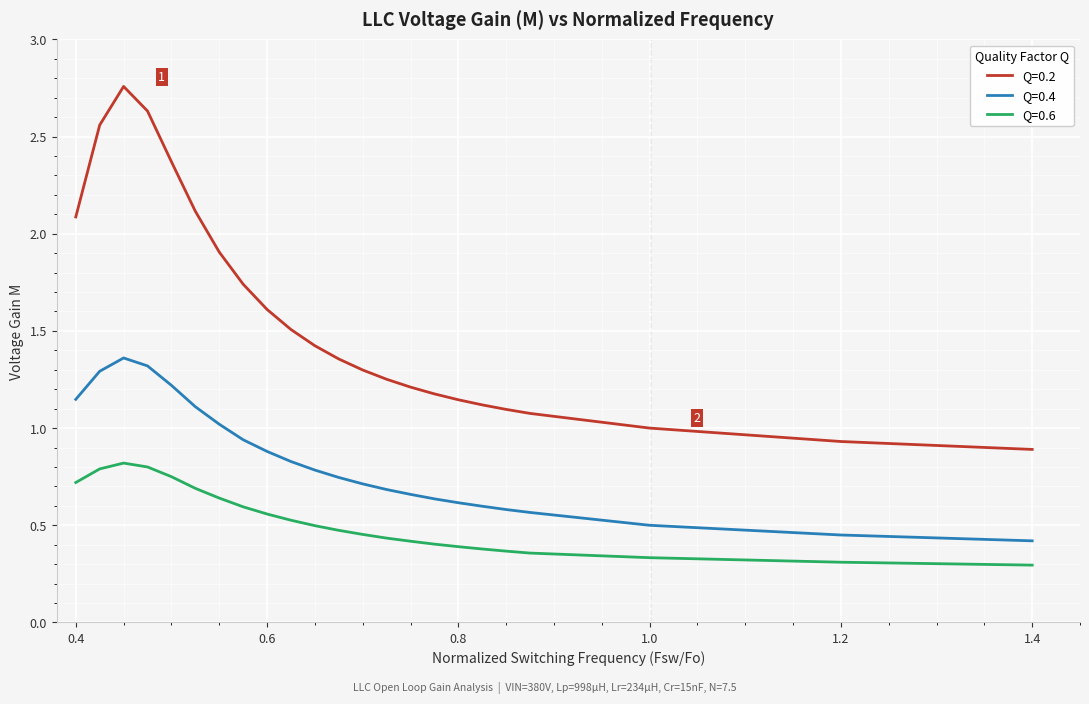

Count the Q=0.6 values in the range 0 to 1.

23